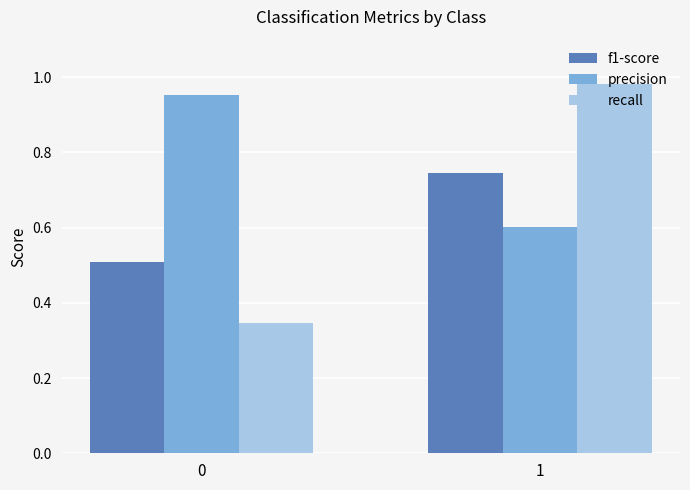

Rank the series by their maximum value, from highest to lowest.

recall, precision, f1-score